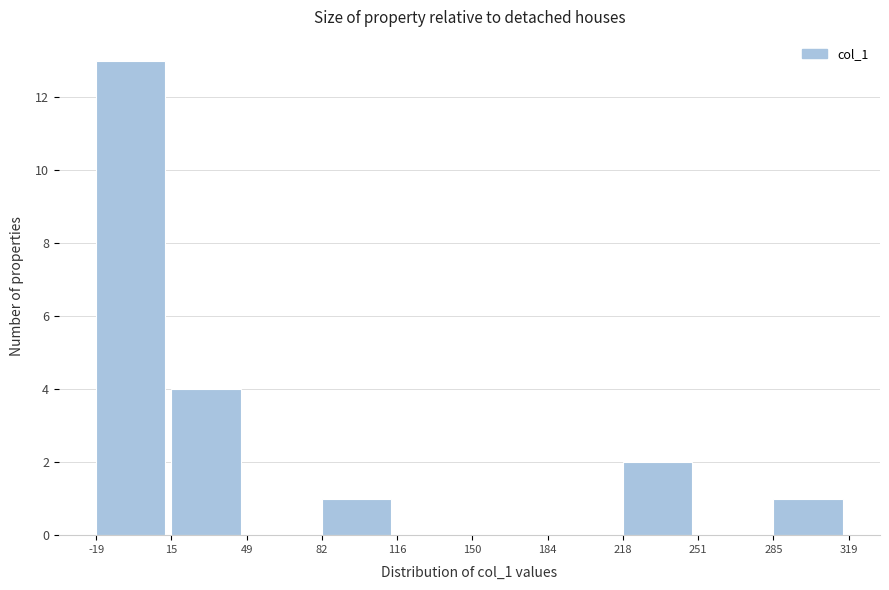

Over which range of the x-axis is the bar tallest?

-19 to 15